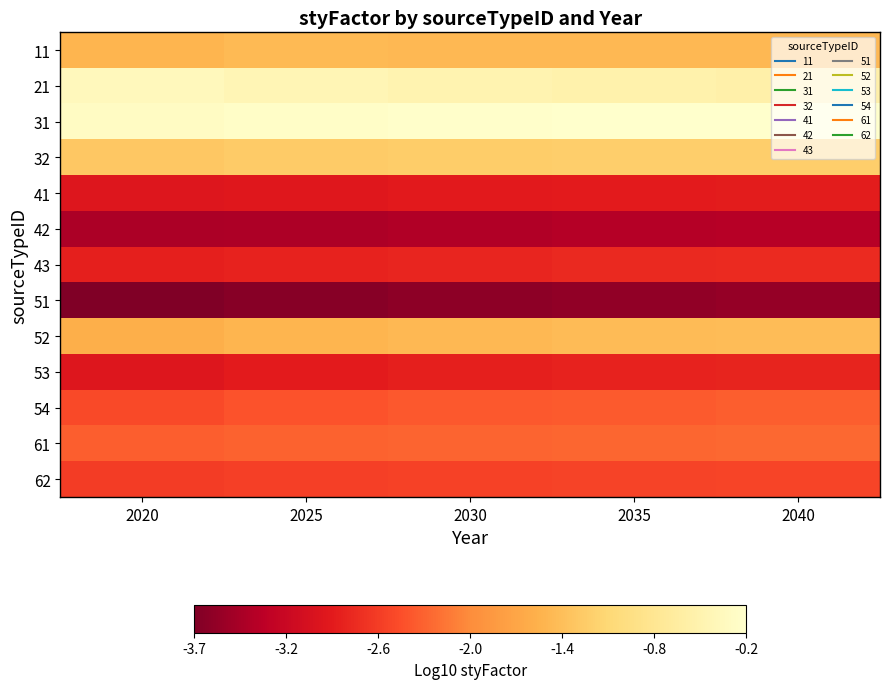

Reading left to right, what are all the values shown in this chart?

11: 2020=-1.5	2025=-1.5	2030=-1.5	2035=-1.5	2040=-1.5
21: 2020=-0.4	2025=-0.5	2030=-0.5	2035=-0.6	2040=-0.6
31: 2020=-0.3	2025=-0.3	2030=-0.3	2035=-0.2	2040=-0.2
32: 2020=-1.3	2025=-1.3	2030=-1.2	2035=-1.2	2040=-1.2
41: 2020=-2.9	2025=-2.9	2030=-2.9	2035=-2.9	2040=-2.8
42: 2020=-3.4	2025=-3.4	2030=-3.4	2035=-3.4	2040=-3.3
43: 2020=-2.8	2025=-2.8	2030=-2.8	2035=-2.7	2040=-2.7
51: 2020=-3.7	2025=-3.7	2030=-3.6	2035=-3.6	2040=-3.6
52: 2020=-1.6	2025=-1.5	2030=-1.5	2035=-1.5	2040=-1.4
53: 2020=-2.9	2025=-2.9	2030=-2.8	2035=-2.8	2040=-2.8
54: 2020=-2.5	2025=-2.4	2030=-2.4	2035=-2.3	2040=-2.3
61: 2020=-2.3	2025=-2.3	2030=-2.3	2035=-2.3	2040=-2.3
62: 2020=-2.6	2025=-2.5	2030=-2.5	2035=-2.5	2040=-2.5